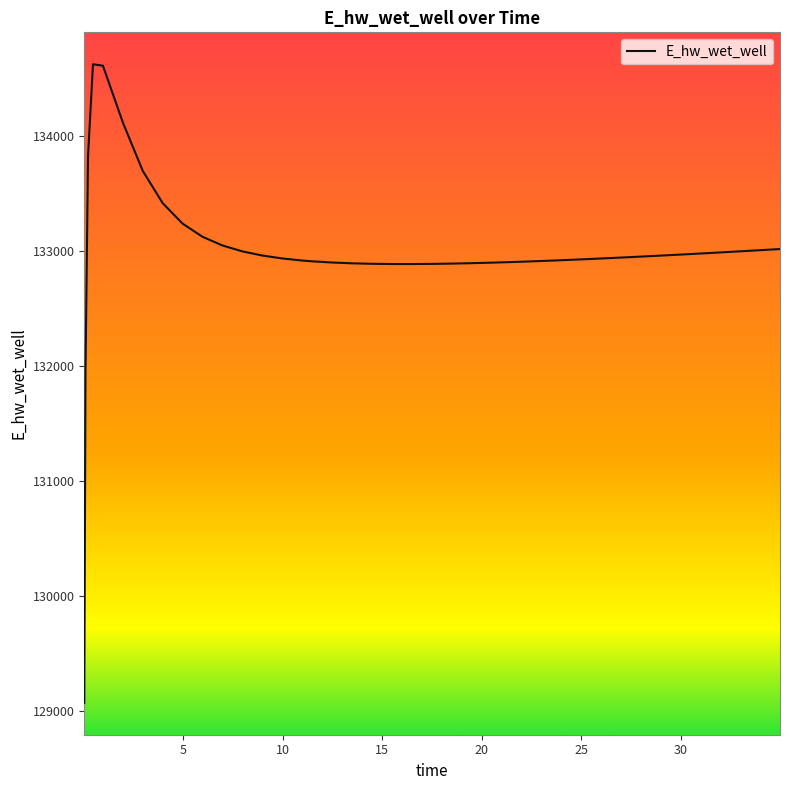

What is the smallest value displayed?

129070.3